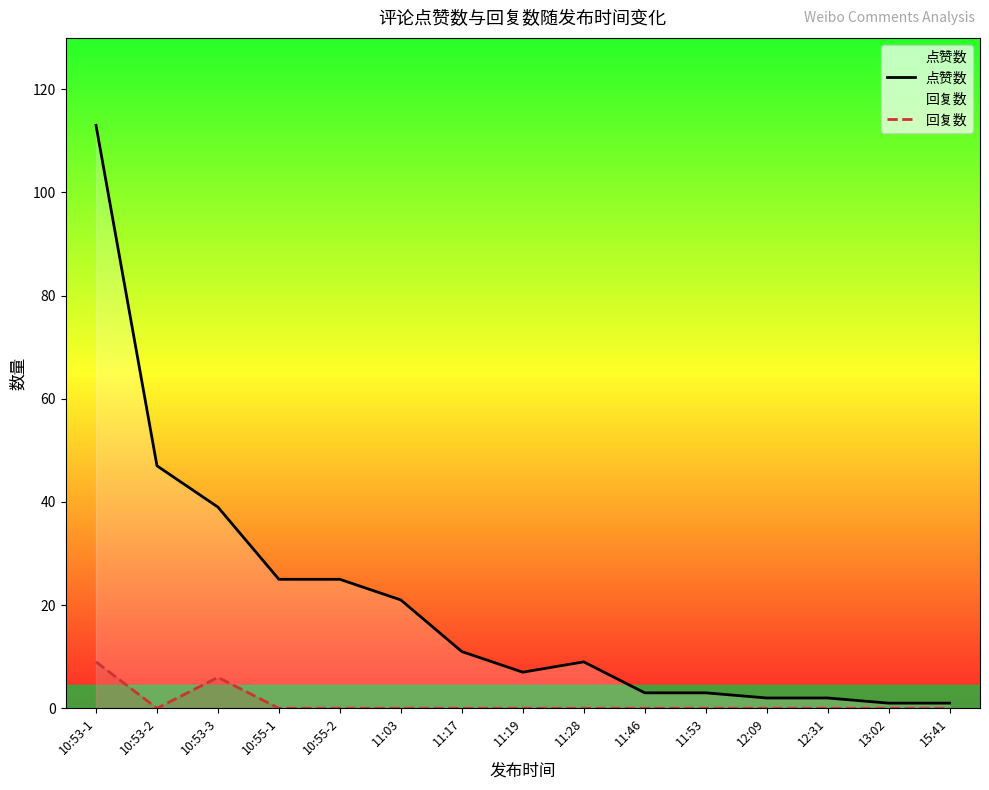

True or false: 点赞数 has more than 2 points higher than both neighbors.

False